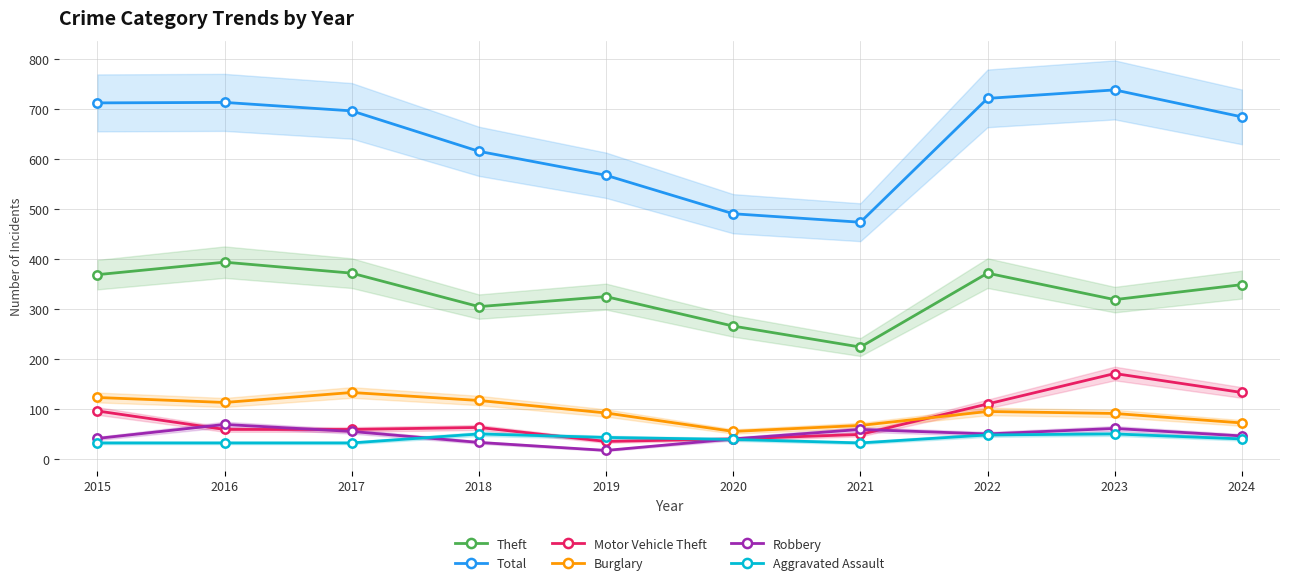

Where is the first local minimum for Burglary?

2016